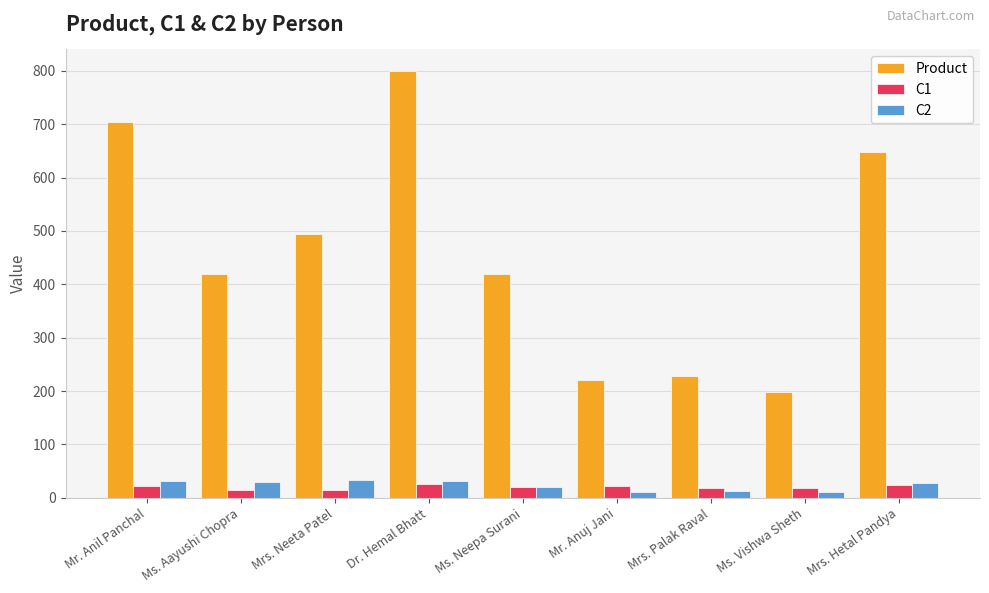

Which series has the widest spread of values?

Product